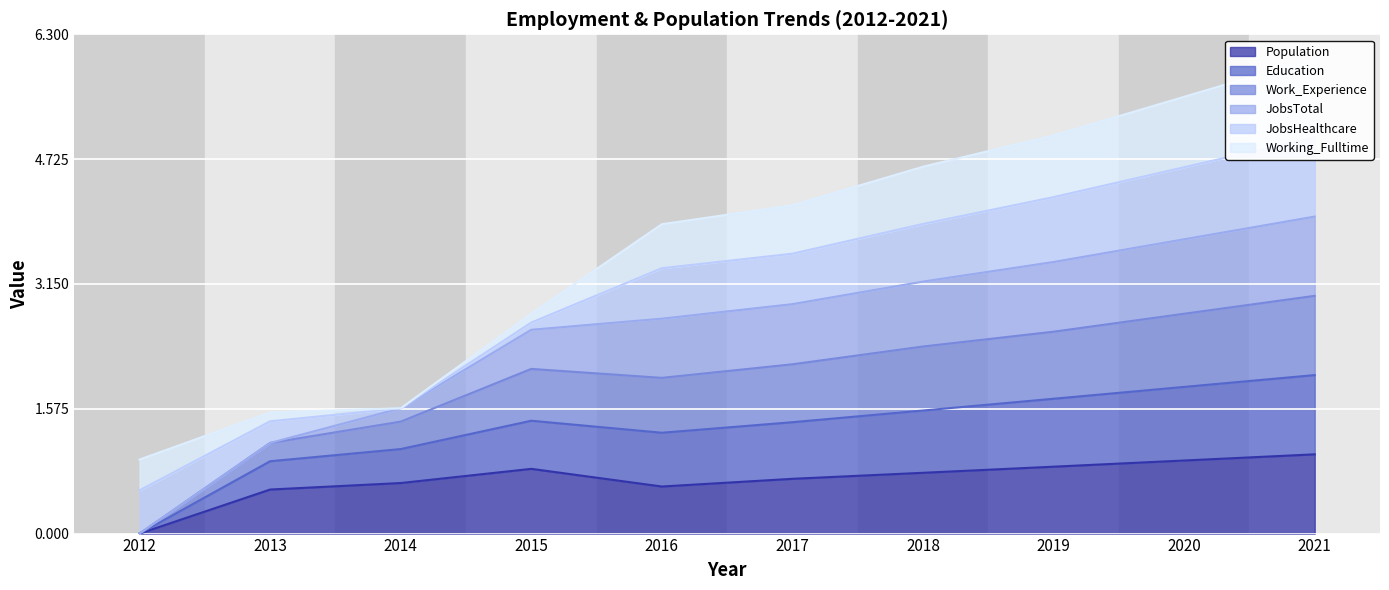

True or false: Population has a value of 0.8 at 2019.

True